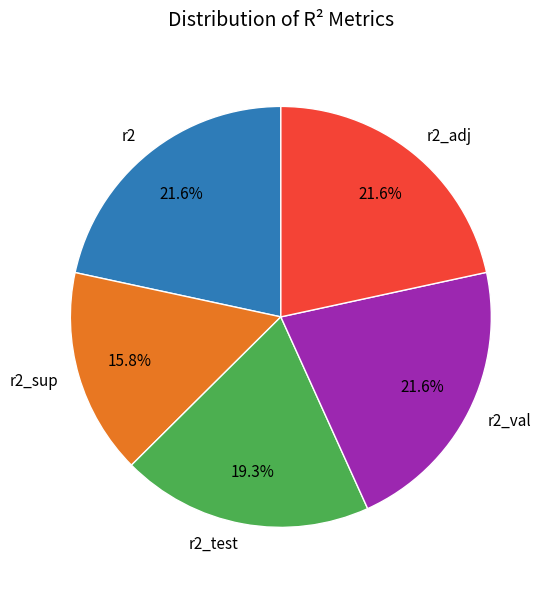

Which category has the smallest portion of the pie?

r2_sup